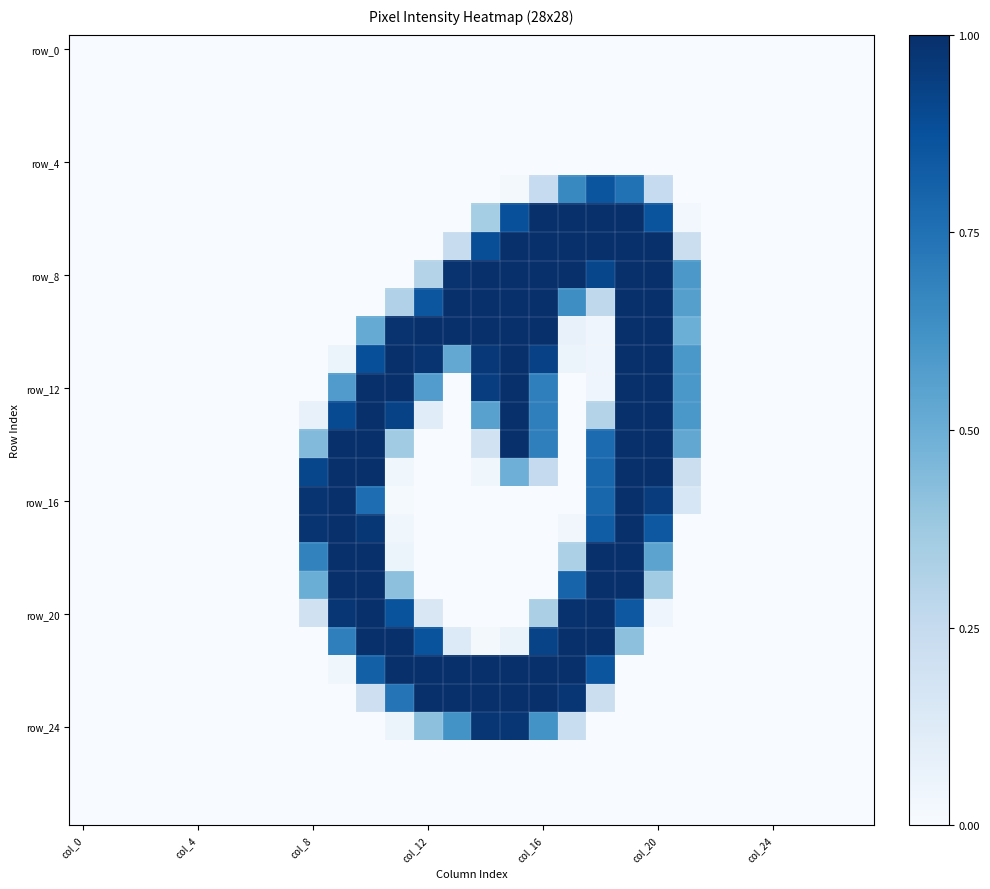

What is the greatest value displayed?

1.0